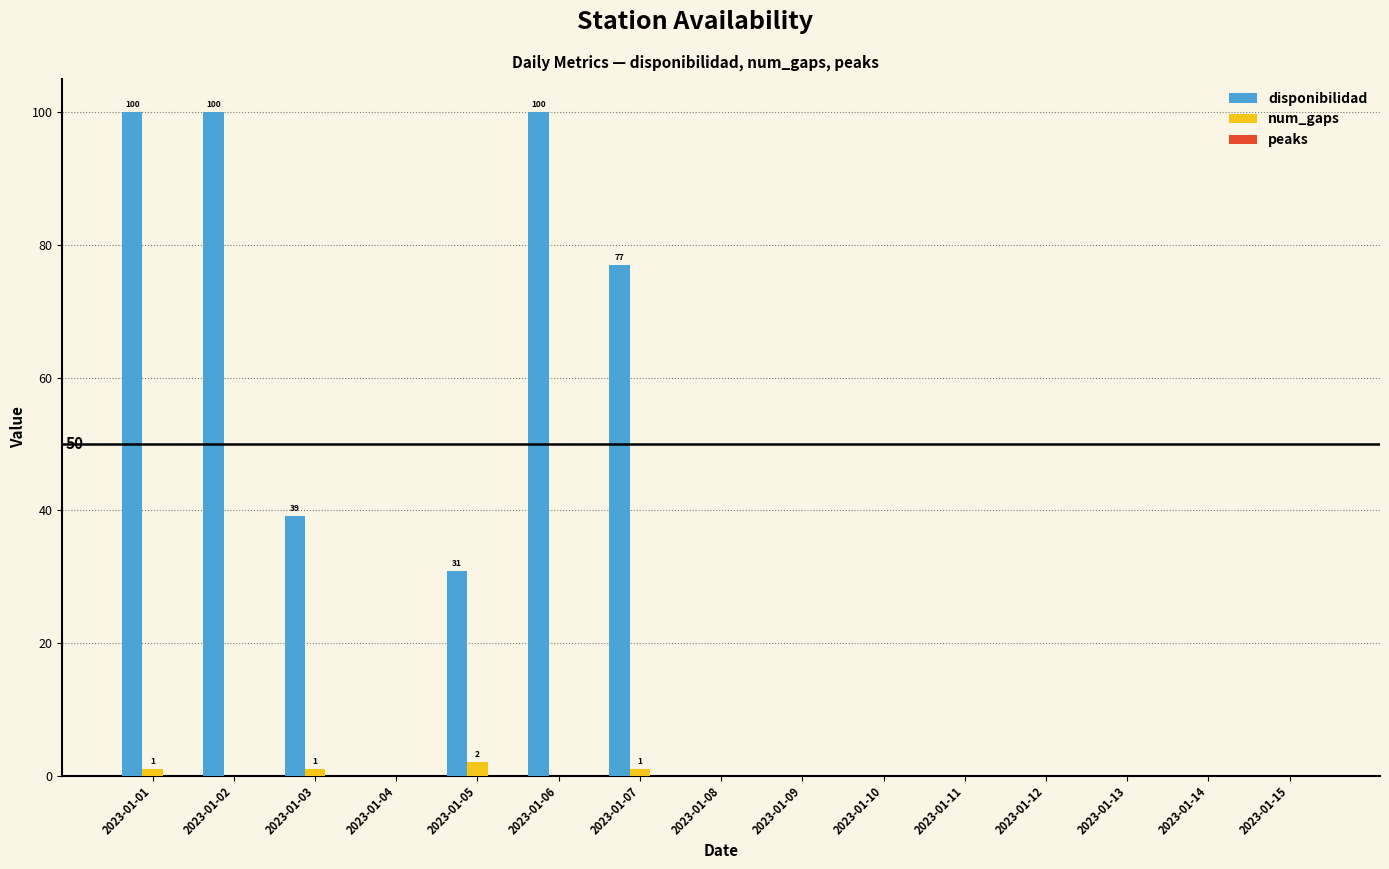

Which series has the widest spread of values?

disponibilidad